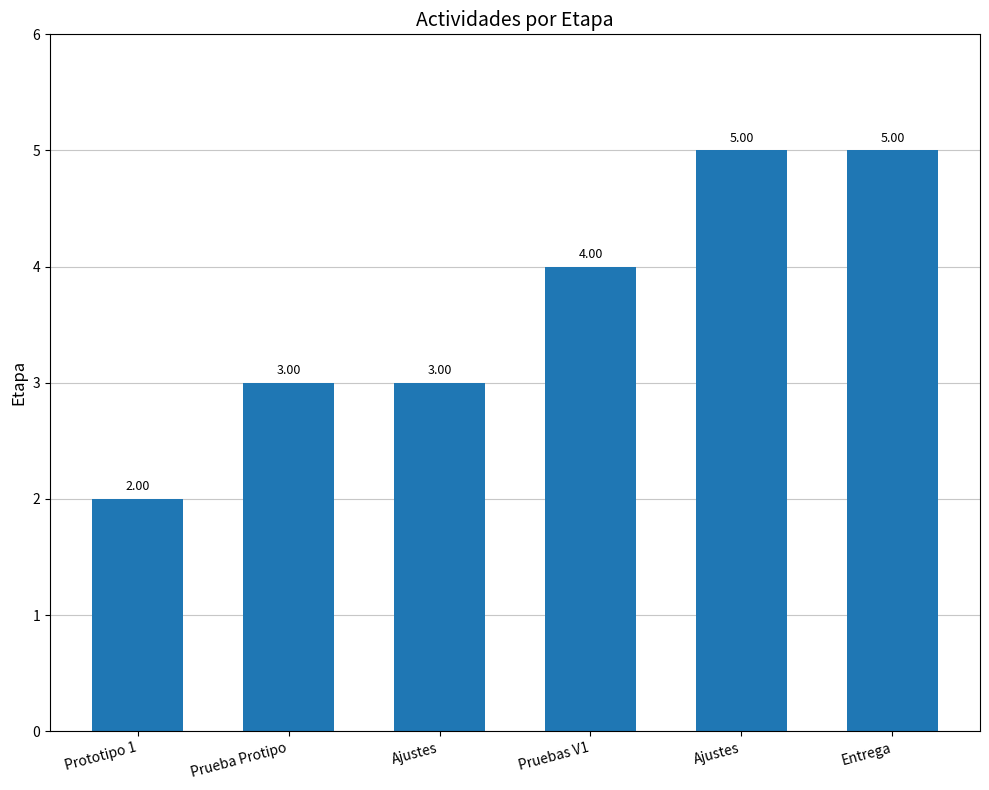

How many data points are less than 4?

3